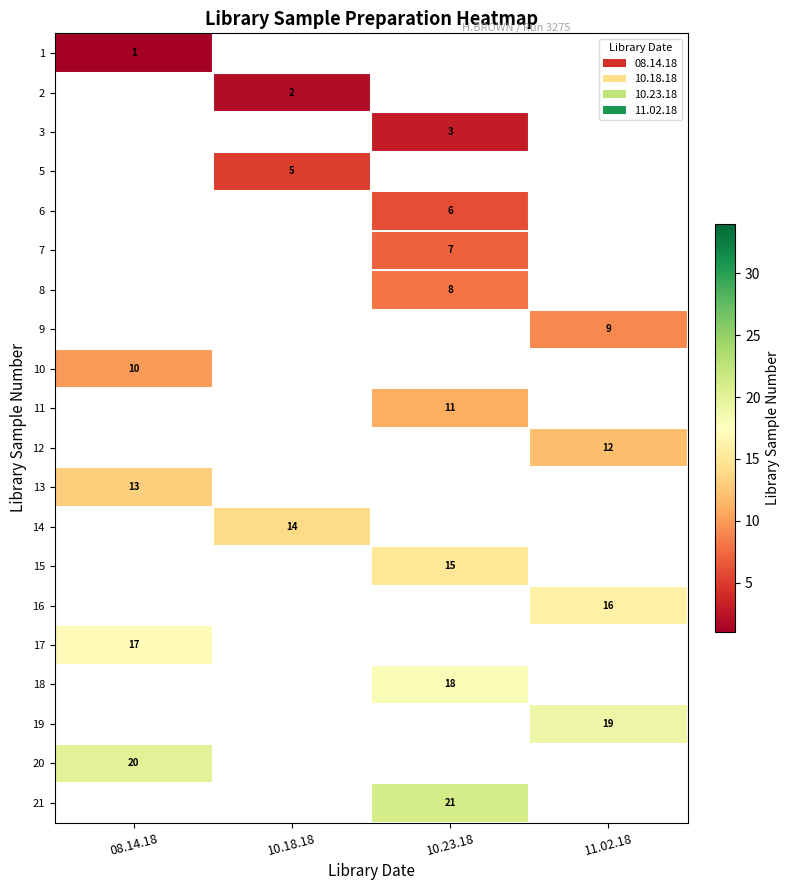

True or false: 6 has a value of 3 at 10.23.18.

False